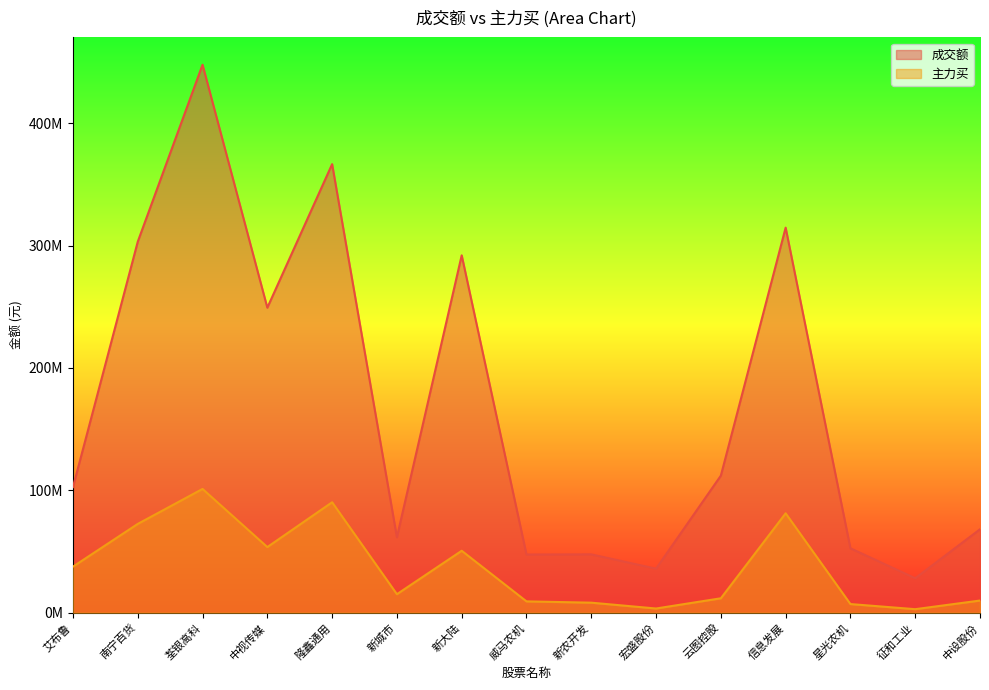

True or false: 成交额 and 主力买 cross at least once.

False